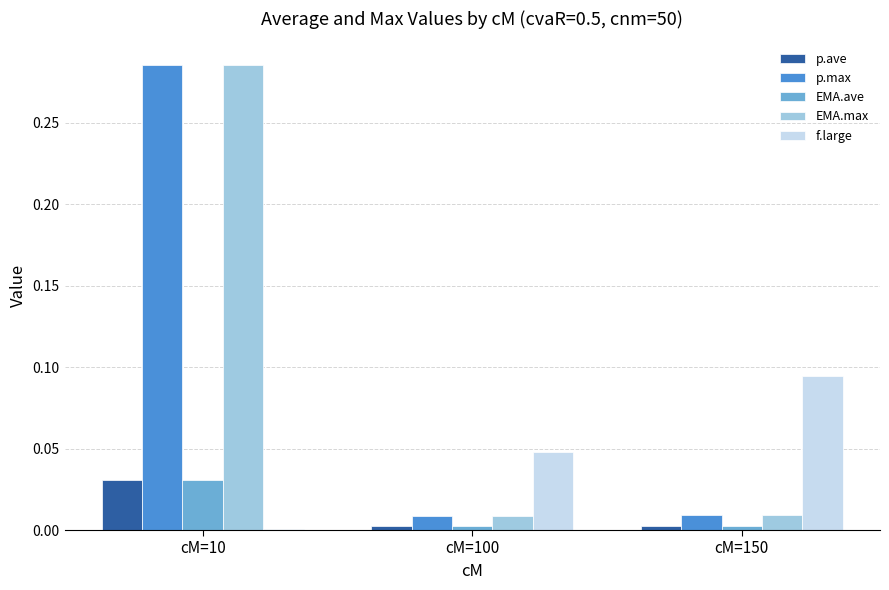

Is it true that p.max equals 0.0 at cM=150?

True